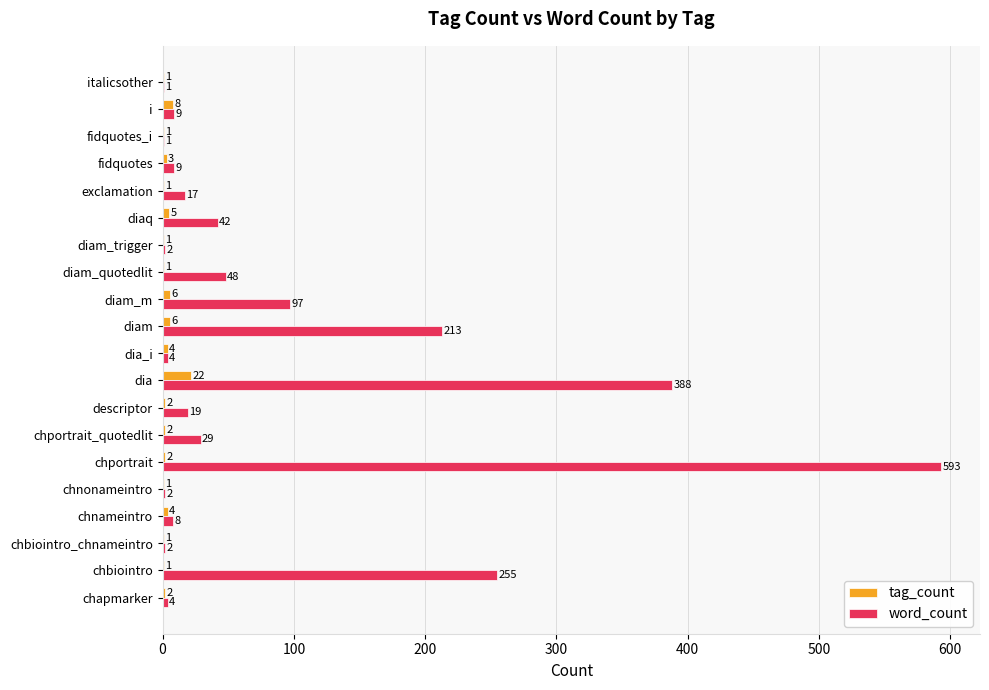

Which series changed the most between chapmarker and exclamation?

word_count